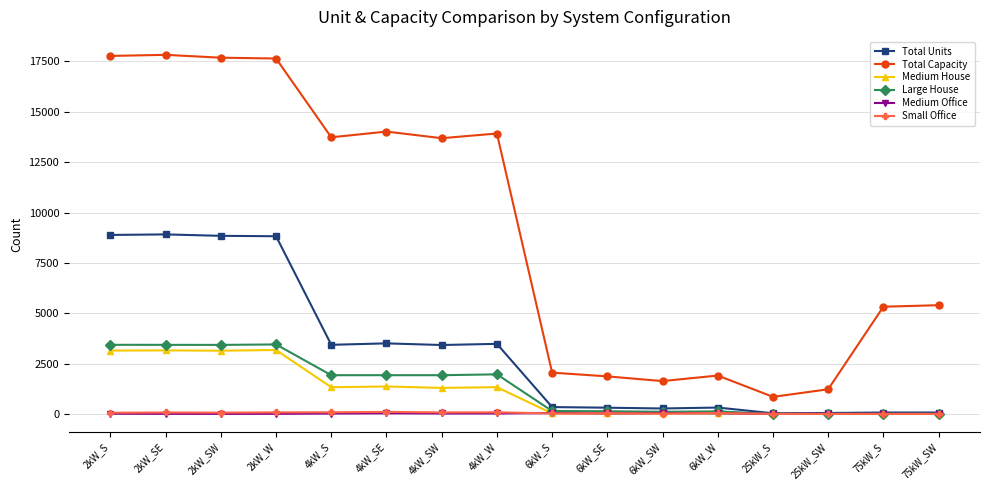

True or false: Small Office has more than 0 interior local peaks.

True